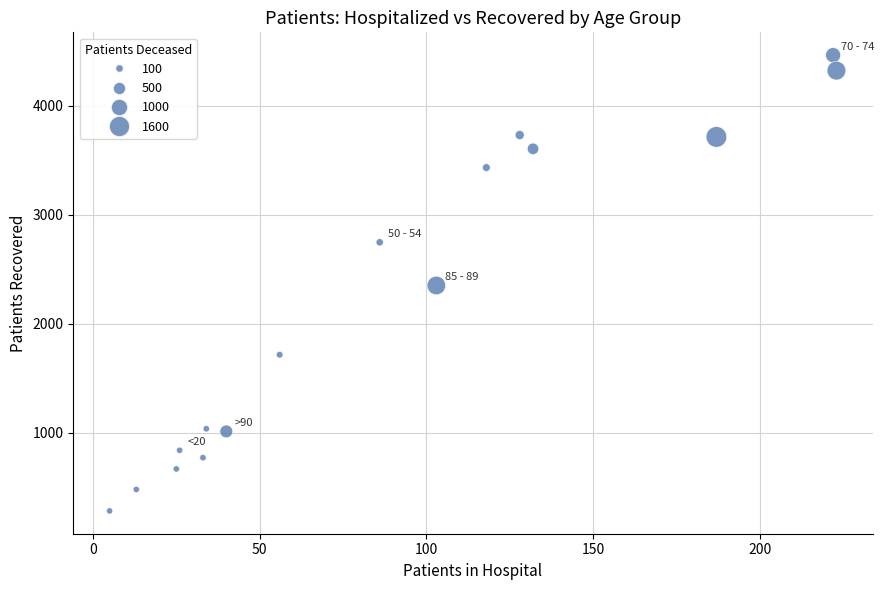

What is the range of Y values (max minus min)?

4179